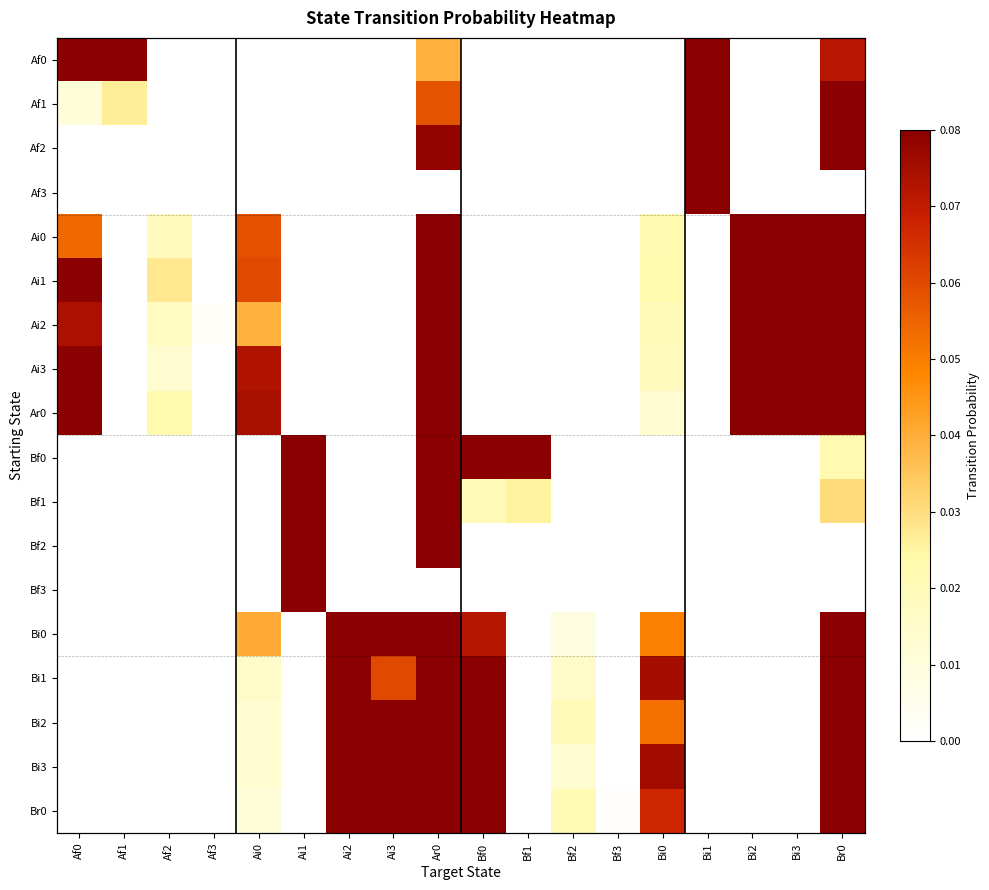

At which category is the sum across all series the highest?

Ar0